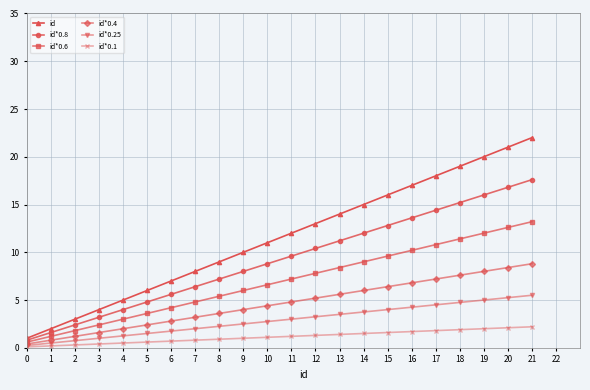

At which category is the sum across all series the highest?

21